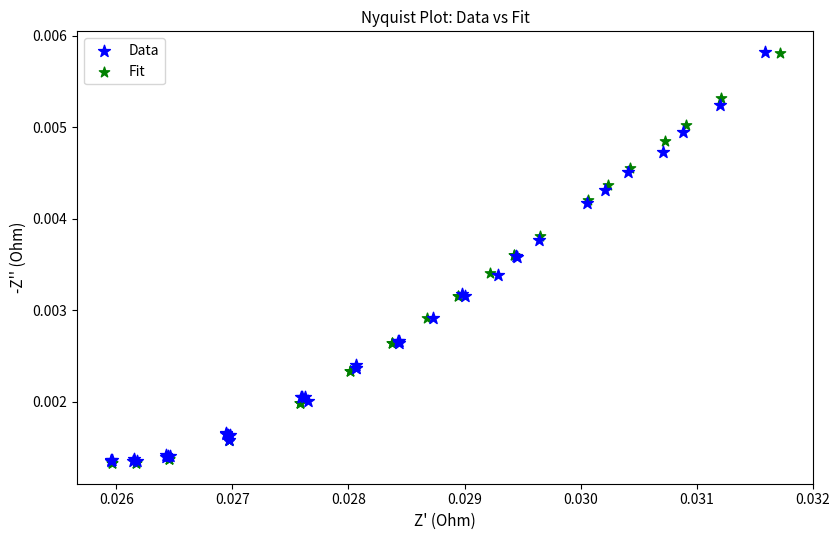

Which series has the widest spread of Y values?

Fit